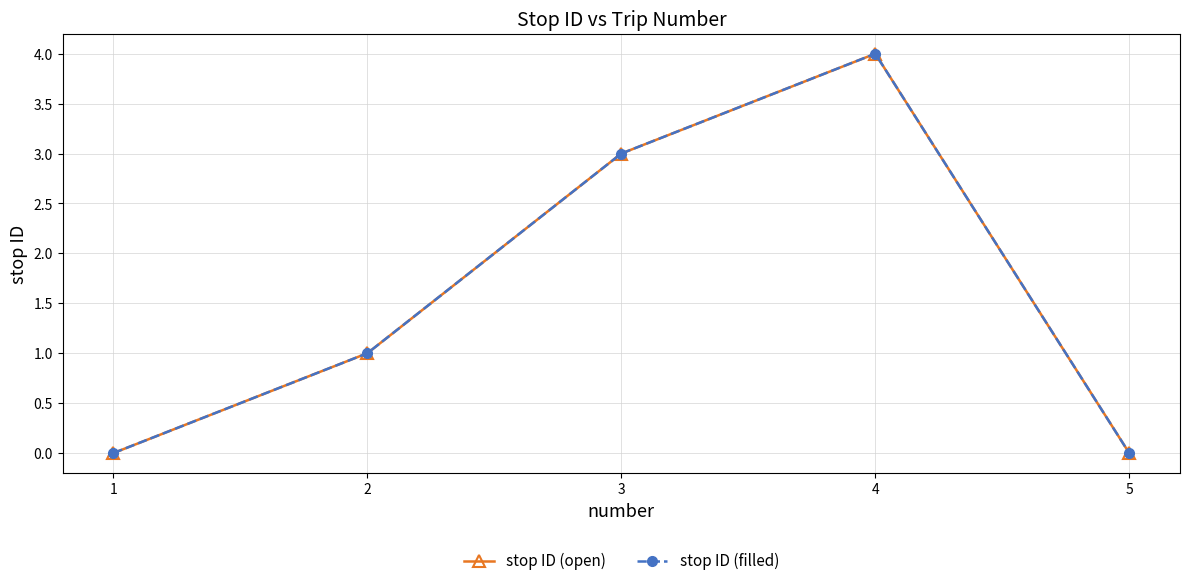

Which category has the lowest value across all series?

1